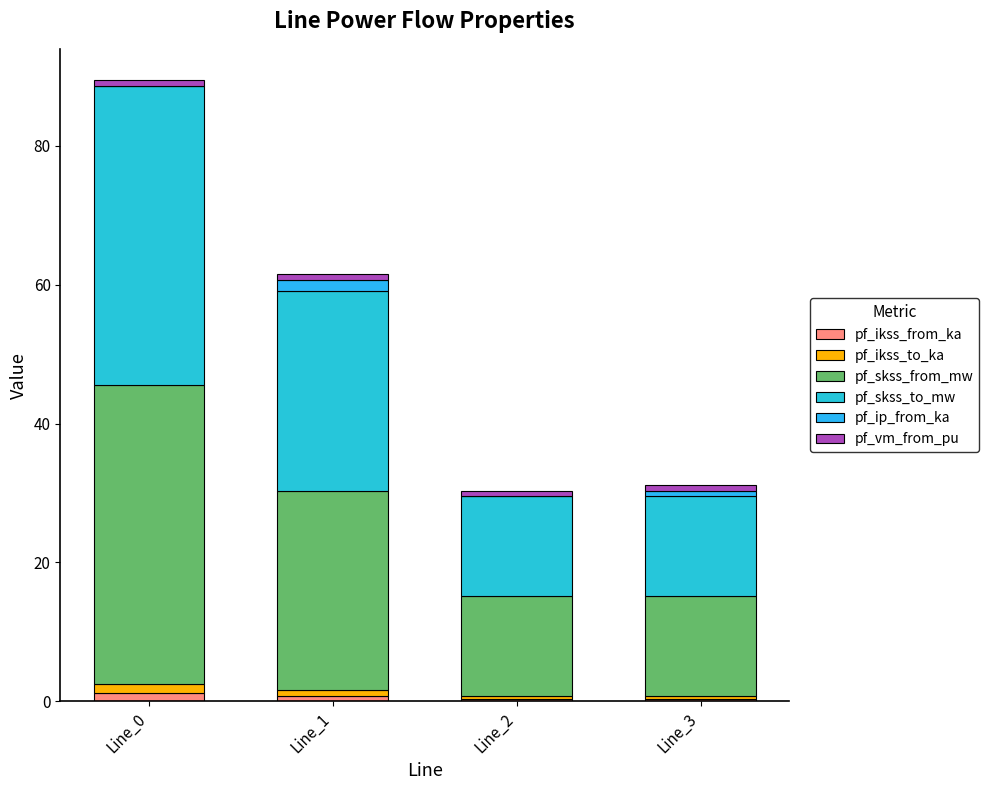

Are the bars grouped side by side (vs. stacked)?

No